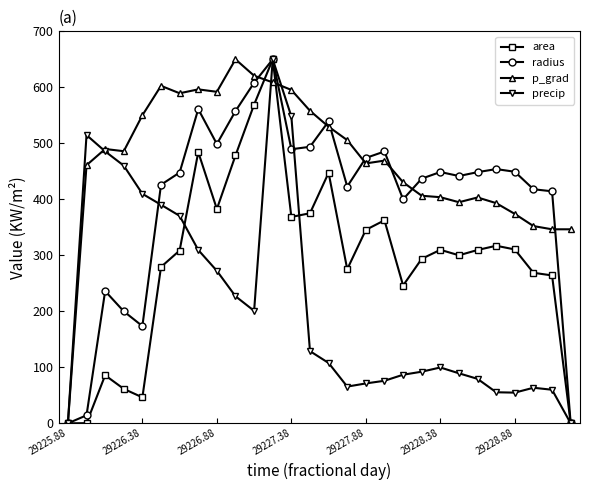

True or false: precip has more than 2 interior local peaks.

True